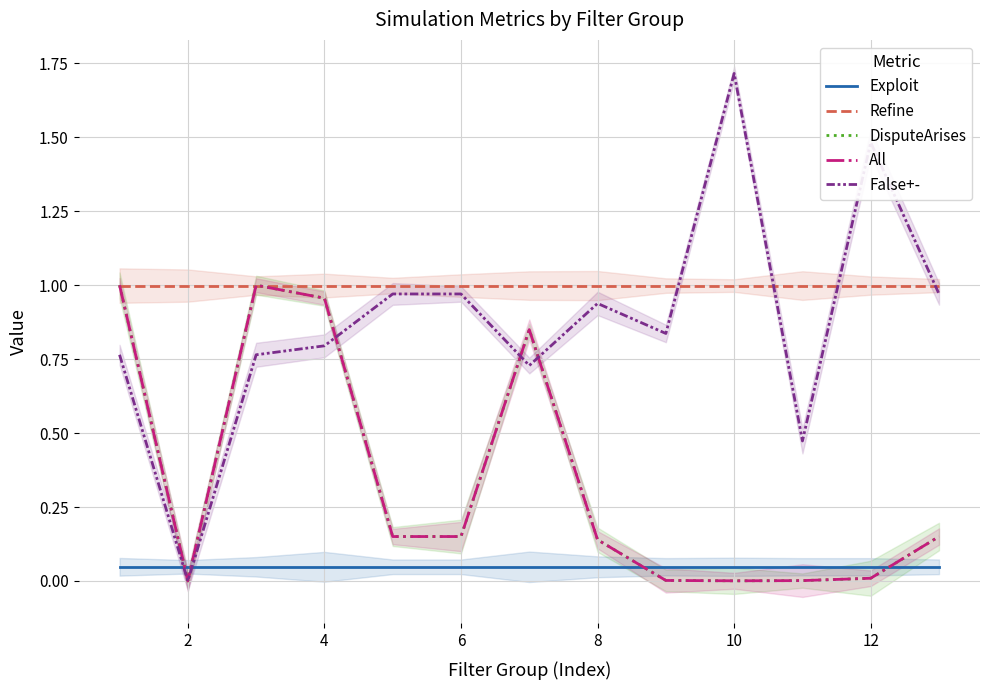

How many distinct data groups are displayed?

5